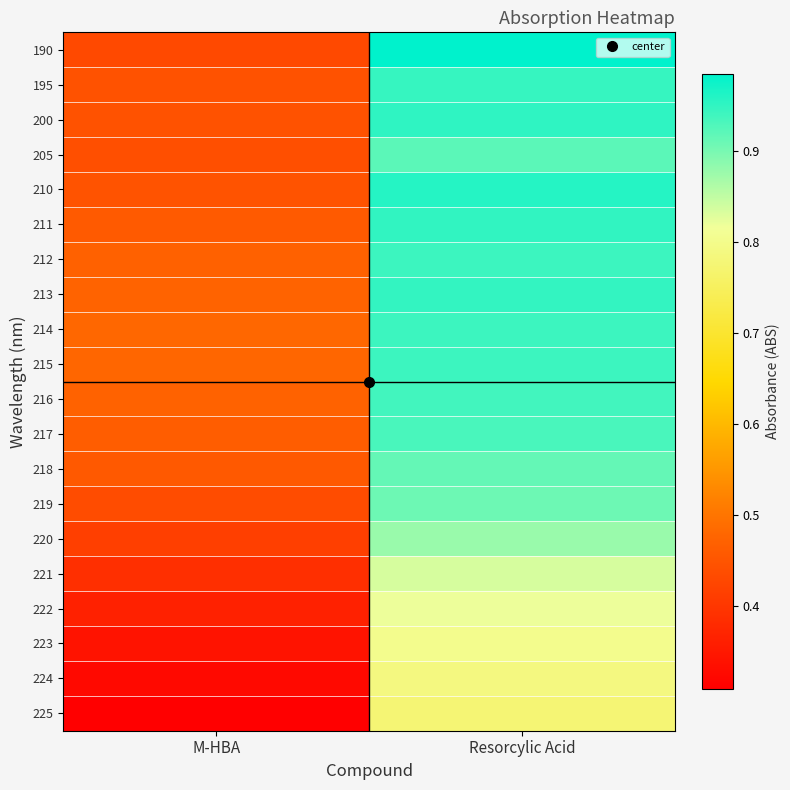

Reading right to left, extract all data points from this chart.

190: Resorcylic Acid=1.0	M-HBA=0.4
195: Resorcylic Acid=0.9	M-HBA=0.4
200: Resorcylic Acid=1.0	M-HBA=0.4
205: Resorcylic Acid=0.9	M-HBA=0.4
210: Resorcylic Acid=1.0	M-HBA=0.4
211: Resorcylic Acid=1.0	M-HBA=0.5
212: Resorcylic Acid=0.9	M-HBA=0.5
213: Resorcylic Acid=0.9	M-HBA=0.5
214: Resorcylic Acid=0.9	M-HBA=0.5
215: Resorcylic Acid=0.9	M-HBA=0.5
216: Resorcylic Acid=0.9	M-HBA=0.5
217: Resorcylic Acid=0.9	M-HBA=0.5
218: Resorcylic Acid=0.9	M-HBA=0.5
219: Resorcylic Acid=0.9	M-HBA=0.4
220: Resorcylic Acid=0.9	M-HBA=0.4
221: Resorcylic Acid=0.8	M-HBA=0.4
222: Resorcylic Acid=0.8	M-HBA=0.4
223: Resorcylic Acid=0.8	M-HBA=0.3
224: Resorcylic Acid=0.8	M-HBA=0.3
225: Resorcylic Acid=0.8	M-HBA=0.3